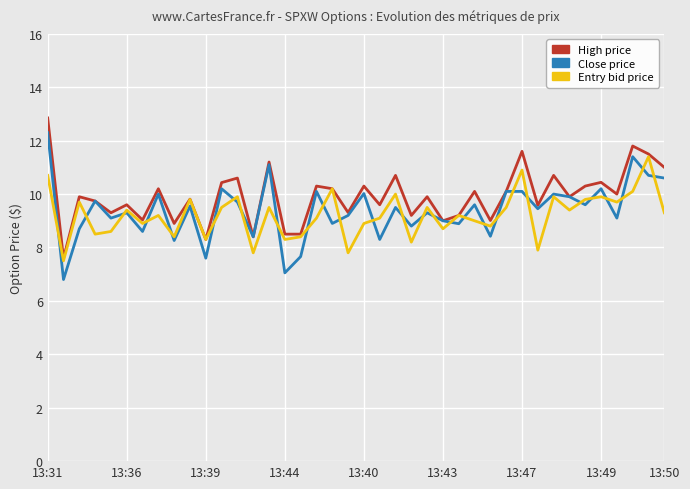

What is the smallest value displayed?

6.8